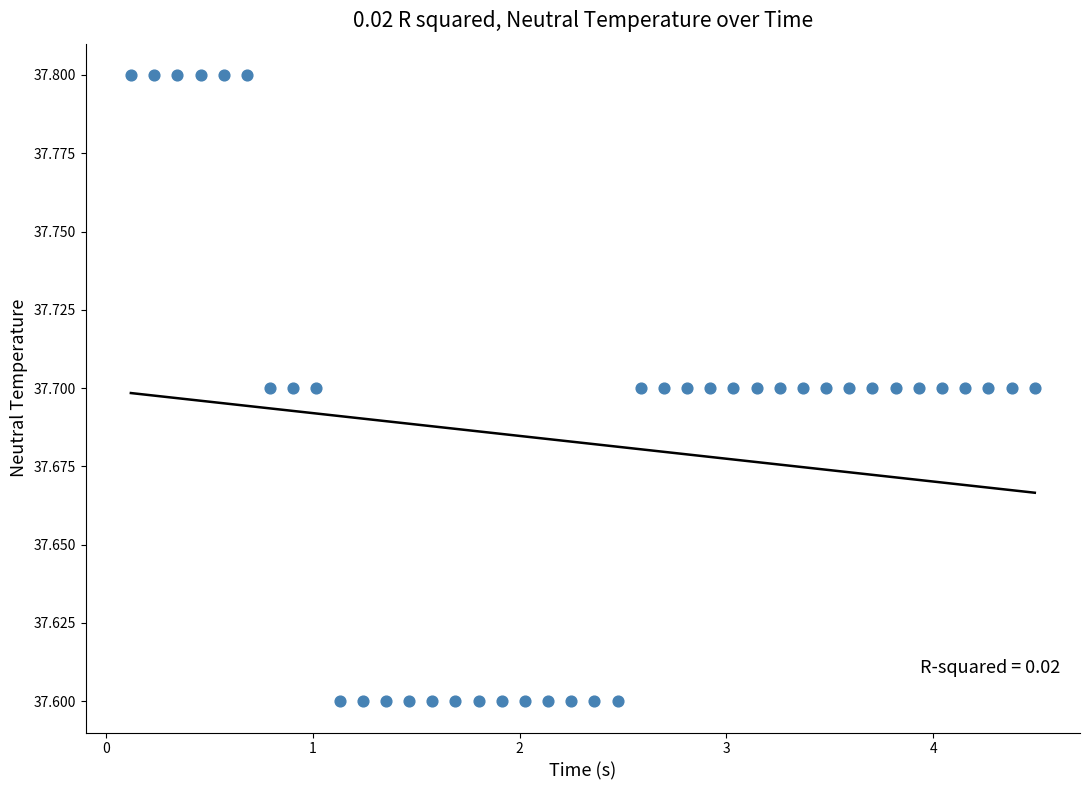

What is the range of X values (max minus min)?

4.4